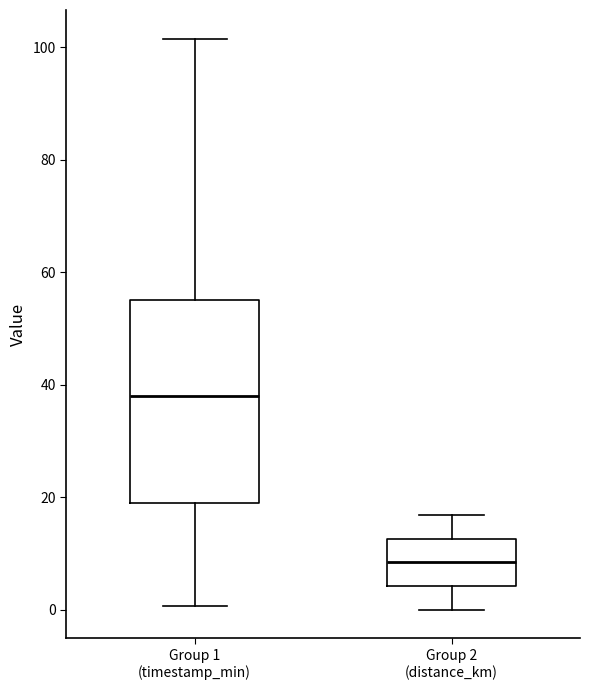

Which box is the tallest, from its lower edge to its upper edge?

Group 1 (timestamp_min)